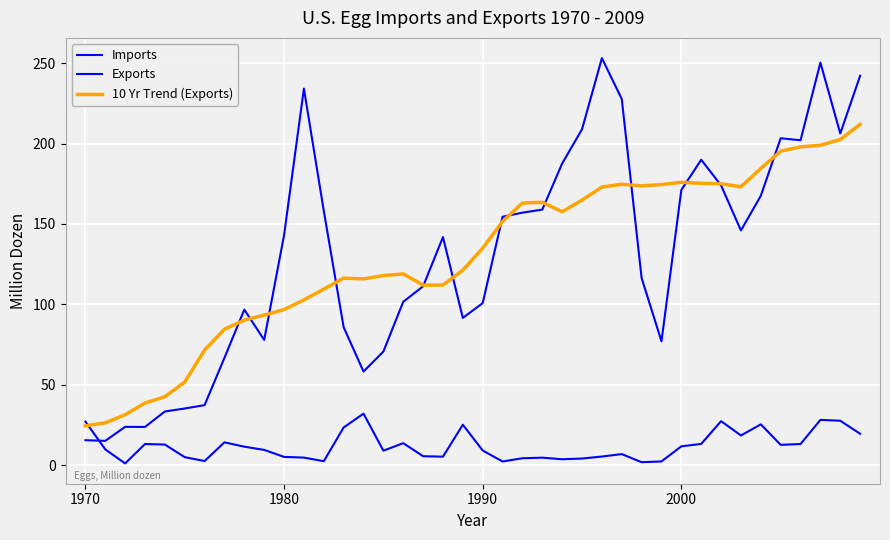

Is this an area chart (filled region under the line)?

No